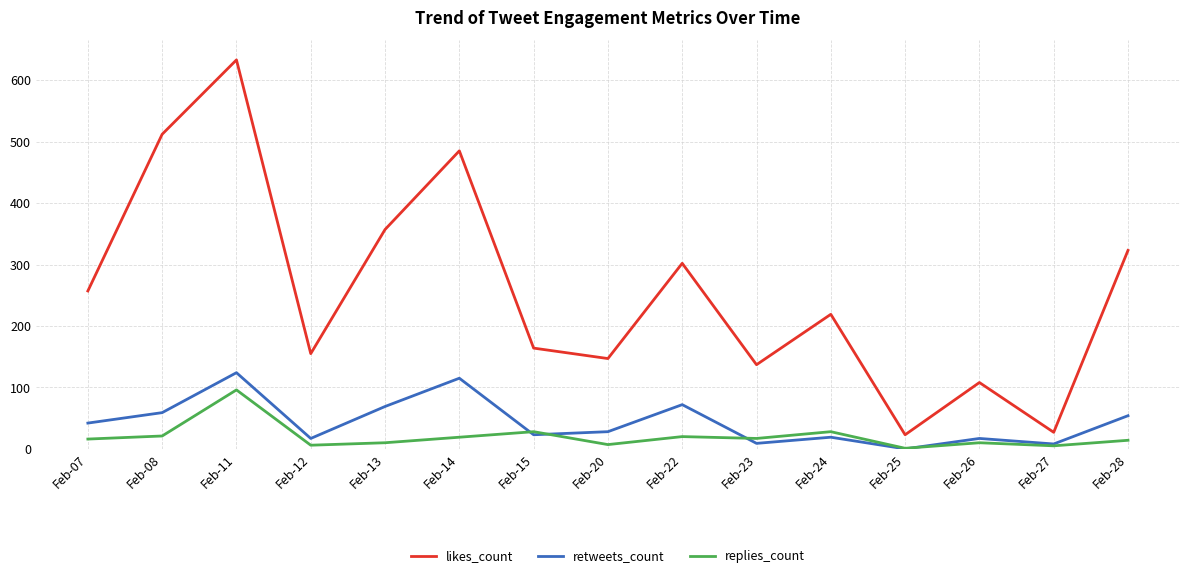

Which series has the largest total across all categories?

likes_count